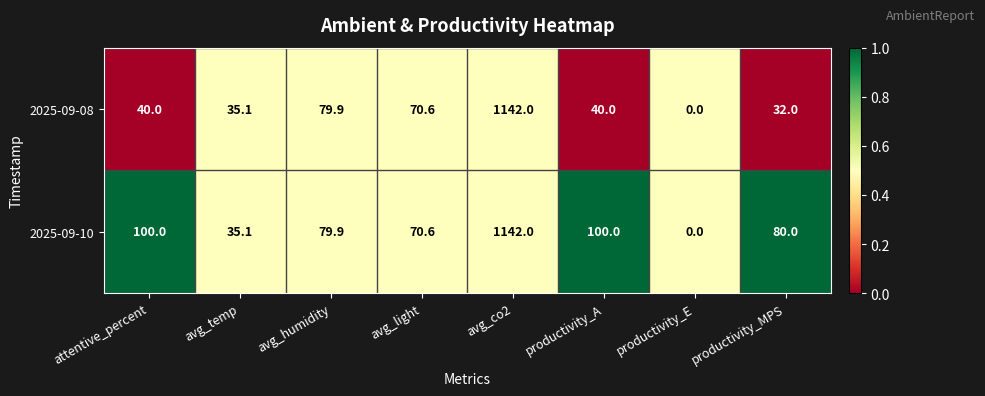

Between avg_co2 and productivity_MPS, which series saw the biggest shift?

2025-09-08